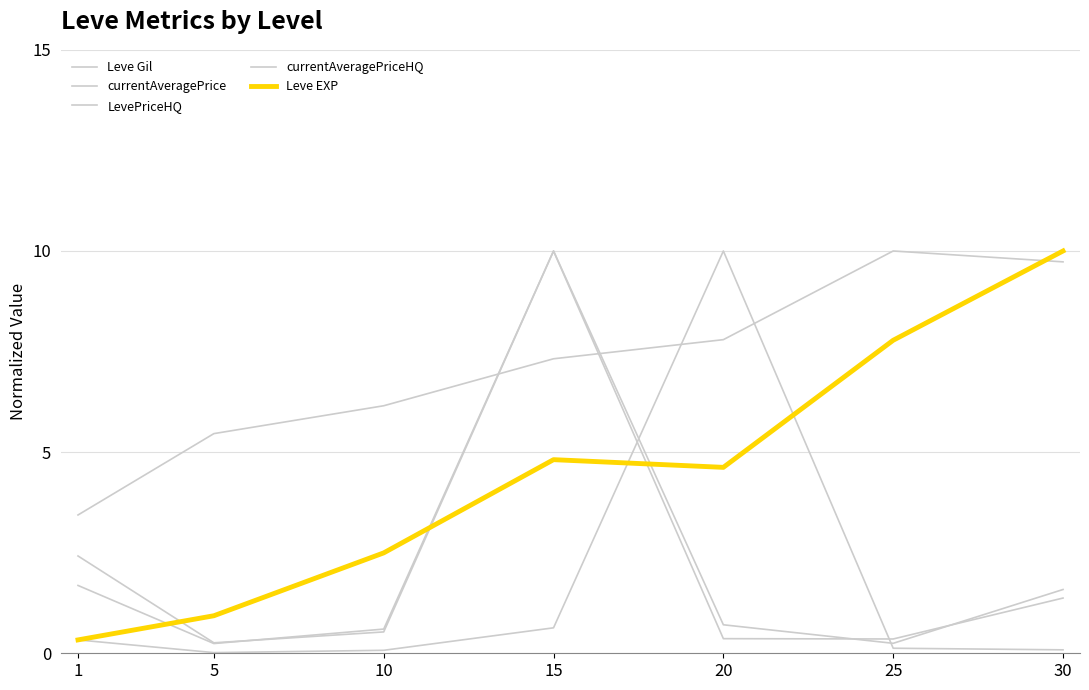

Is this an area chart (filled region under the line)?

No